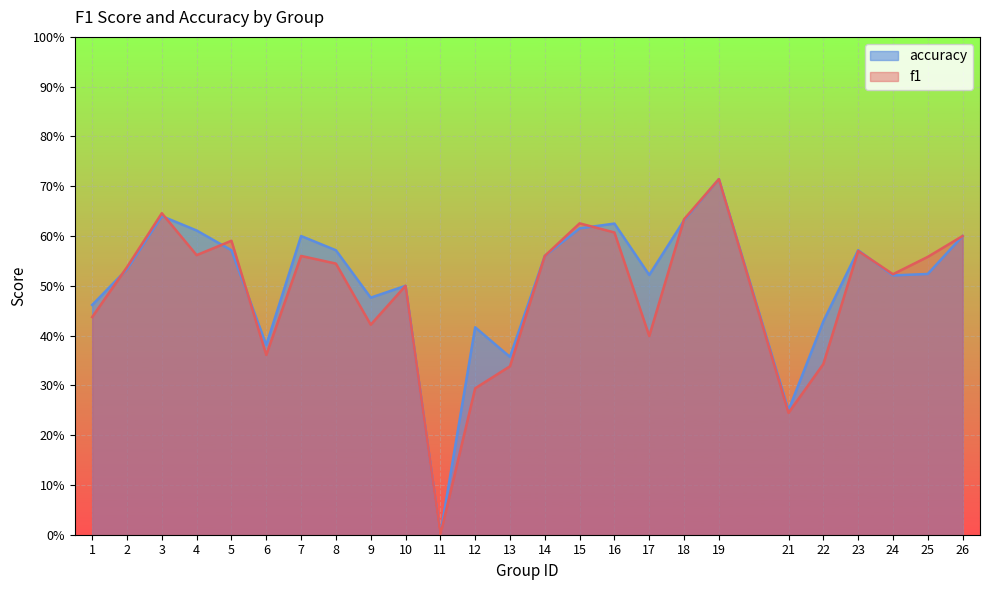

Does the chart display data point markers on the line(s)?

No